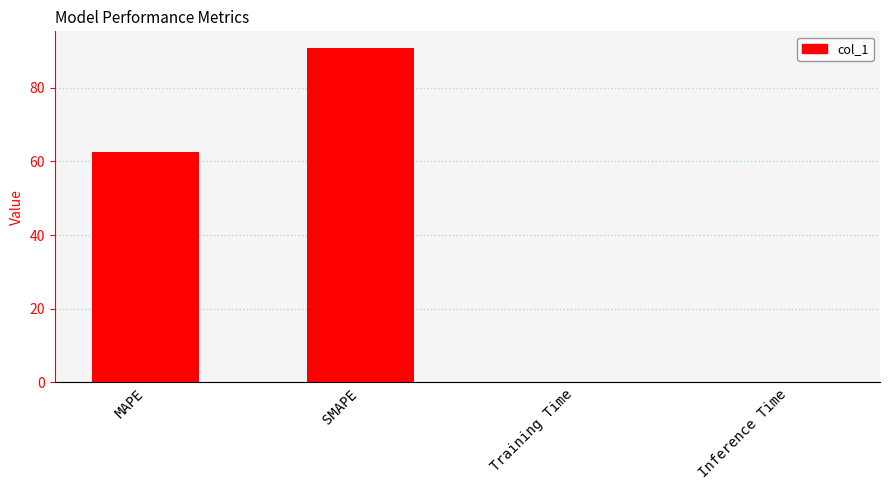

What is the sum of the values at MAPE and SMAPE?

153.2